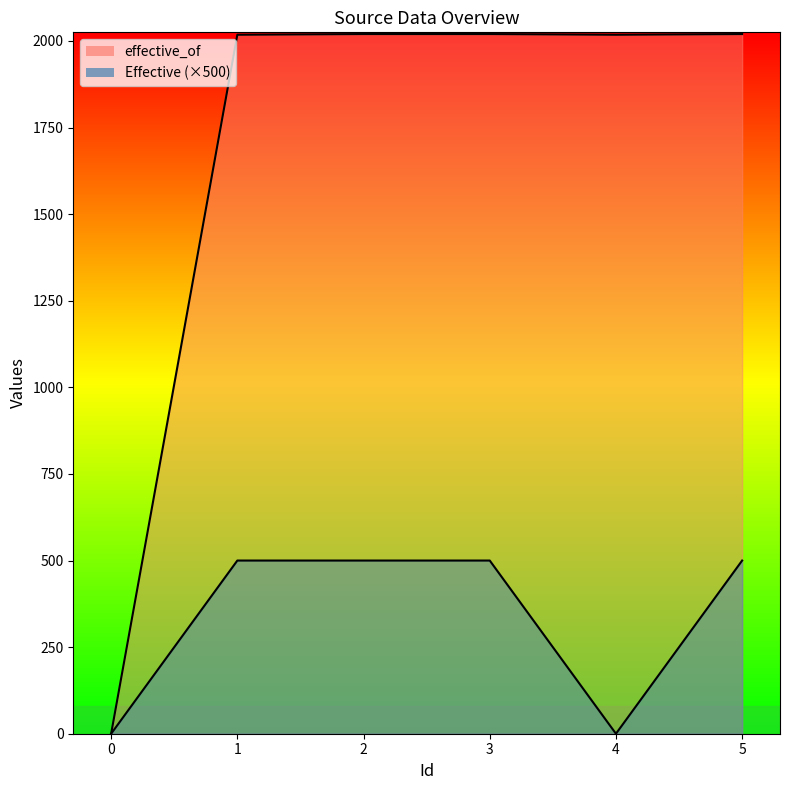

At which label is effective_of closest to 1010?

1